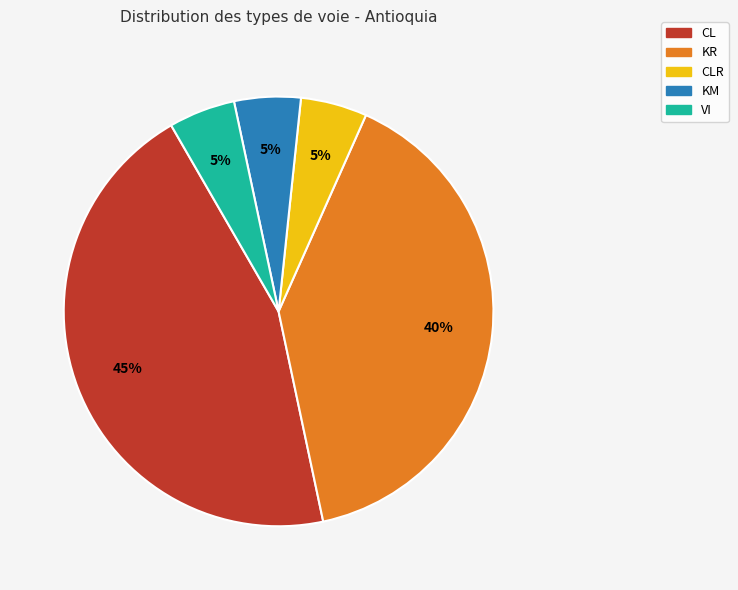

Do VI and KR together represent more than half of the pie?

No